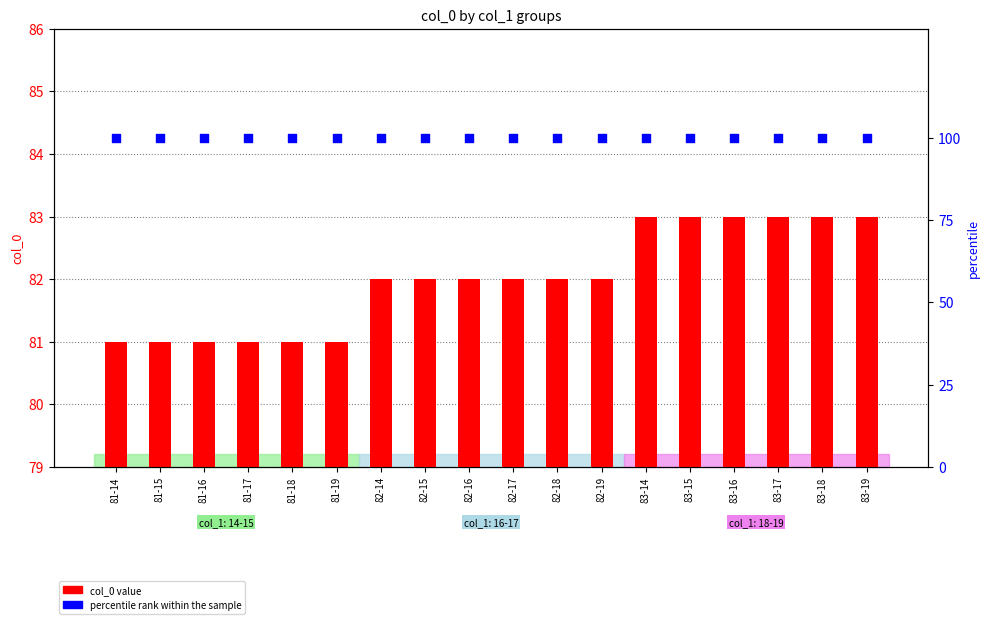

What are all the series names shown in the legend?

col_0 value, percentile rank within the sample